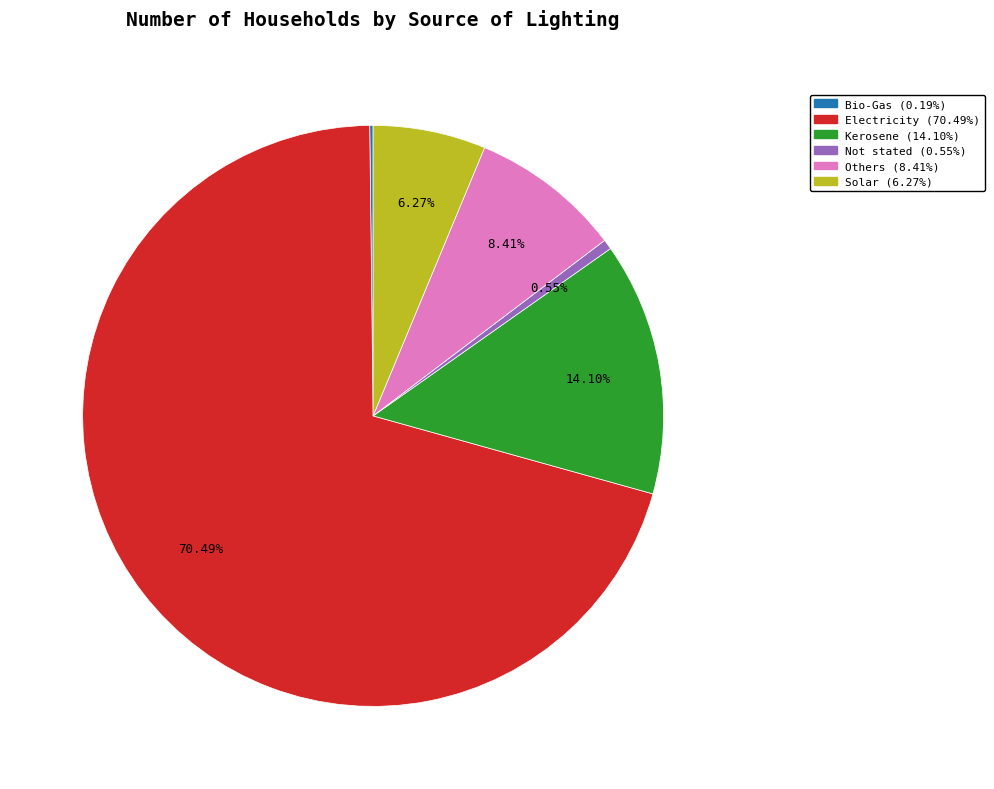

To the nearest percent, what is the difference between the largest and smallest slice percentages?

70%